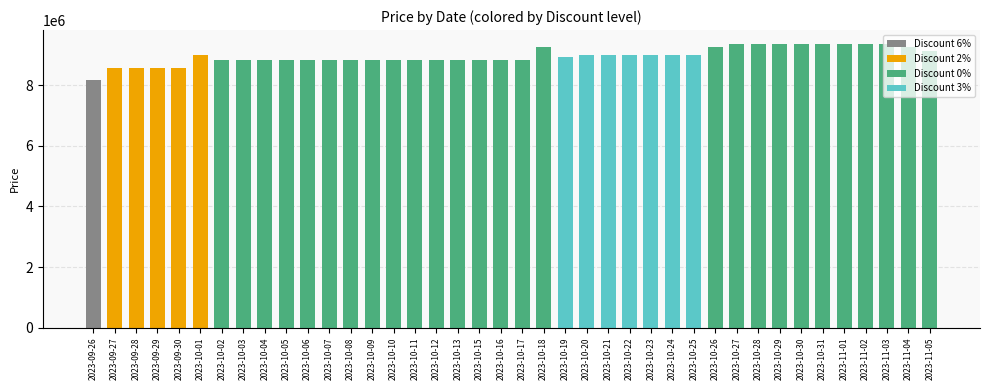

Count the number of values greater than 8945000.

19